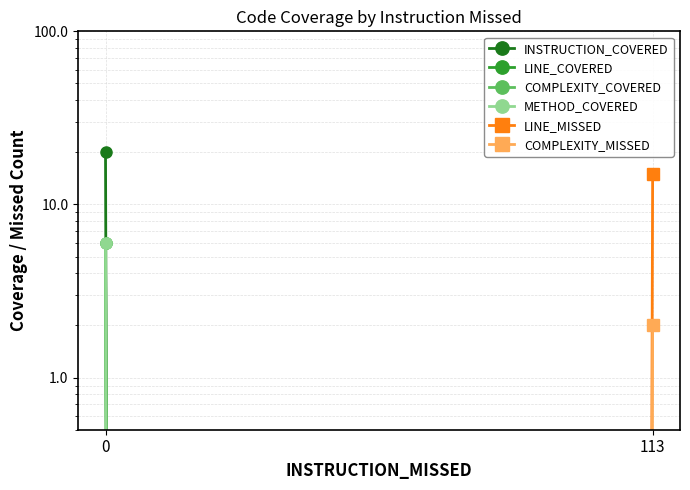

Which series has the largest range (max minus min)?

INSTRUCTION_COVERED